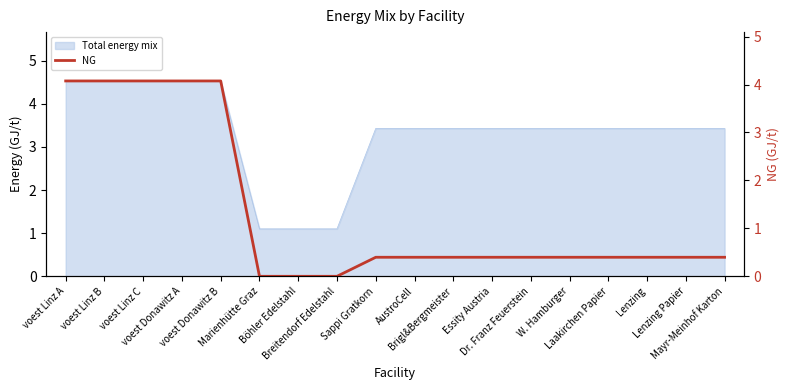

What is the label of the 17th point from the left?

Lenzing Papier